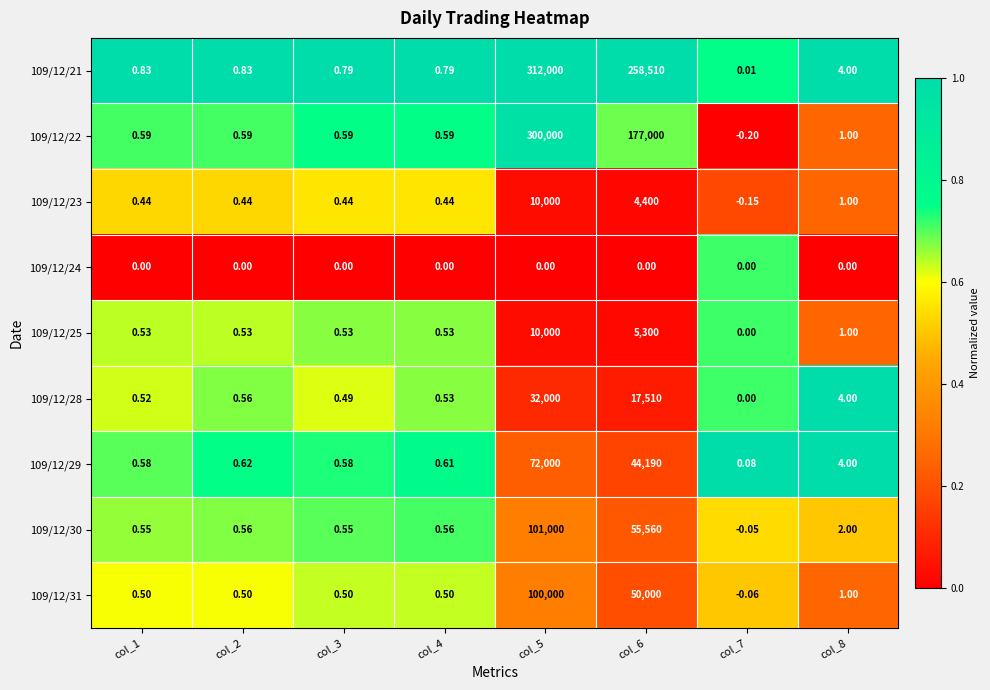

Reading left to right, extract all data points from this chart.

109/12/21: col_1=0.8	col_2=0.8	col_3=0.8	col_4=0.8	col_5=312000.0	col_6=258510.0	col_7=0.0	col_8=4.0
109/12/22: col_1=0.6	col_2=0.6	col_3=0.6	col_4=0.6	col_5=300000.0	col_6=177000.0	col_7=-0.2	col_8=1.0
109/12/23: col_1=0.4	col_2=0.4	col_3=0.4	col_4=0.4	col_5=10000.0	col_6=4400.0	col_7=-0.1	col_8=1.0
109/12/24: col_1=0.0	col_2=0.0	col_3=0.0	col_4=0.0	col_5=0.0	col_6=0.0	col_7=0.0	col_8=0.0
109/12/25: col_1=0.5	col_2=0.5	col_3=0.5	col_4=0.5	col_5=10000.0	col_6=5300.0	col_7=0.0	col_8=1.0
109/12/28: col_1=0.5	col_2=0.6	col_3=0.5	col_4=0.5	col_5=32000.0	col_6=17510.0	col_7=0.0	col_8=4.0
109/12/29: col_1=0.6	col_2=0.6	col_3=0.6	col_4=0.6	col_5=72000.0	col_6=44190.0	col_7=0.1	col_8=4.0
109/12/30: col_1=0.6	col_2=0.6	col_3=0.6	col_4=0.6	col_5=101000.0	col_6=55560.0	col_7=-0.1	col_8=2.0
109/12/31: col_1=0.5	col_2=0.5	col_3=0.5	col_4=0.5	col_5=100000.0	col_6=50000.0	col_7=-0.1	col_8=1.0